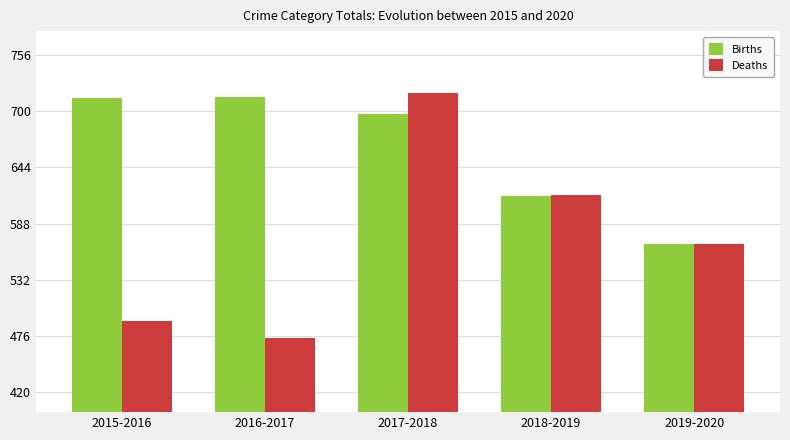

What value does the Births series have at 2018-2019?

616